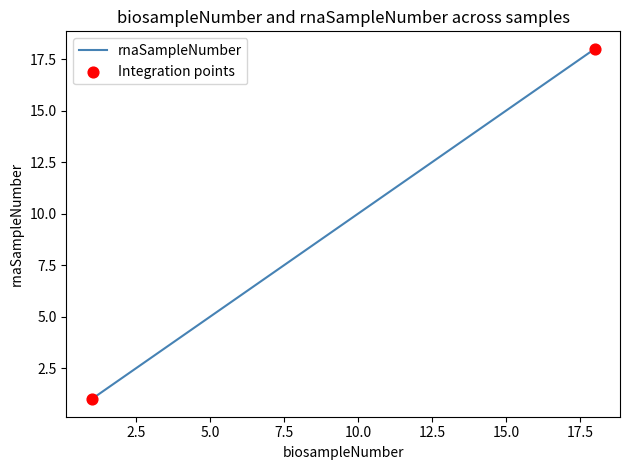

What is the maximum value shown in the chart?

18